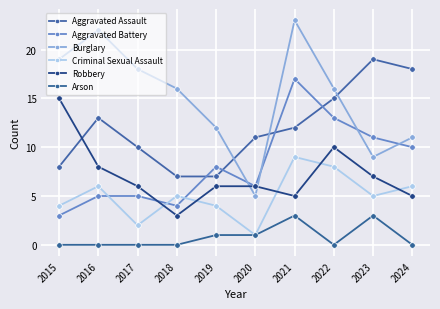

At how many categories does at least one series exceed 0?

10